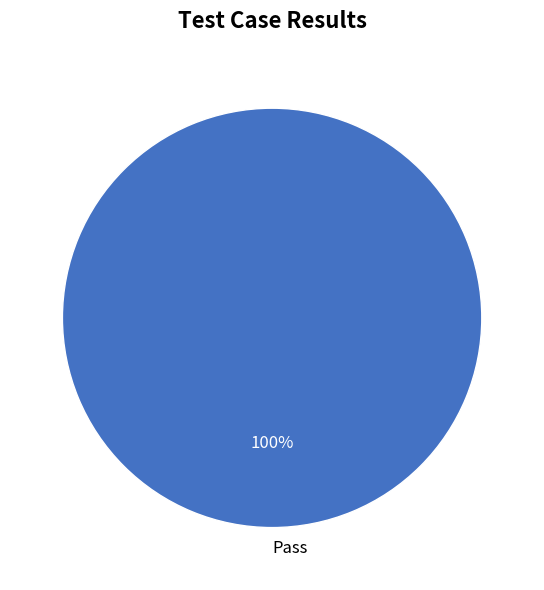

To the nearest percent, what portion does Pass represent?

100%